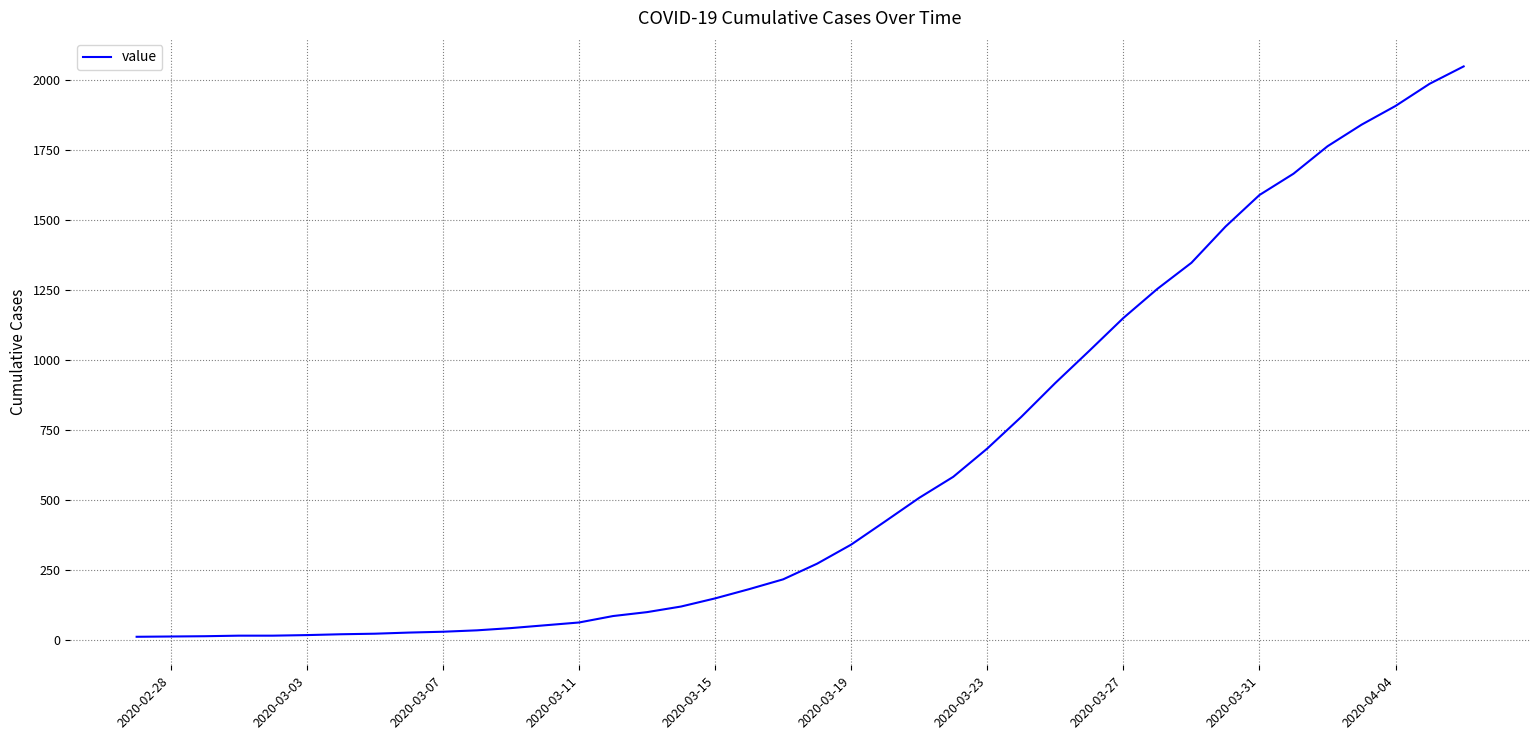

What is the maximum value shown in the chart?

2049